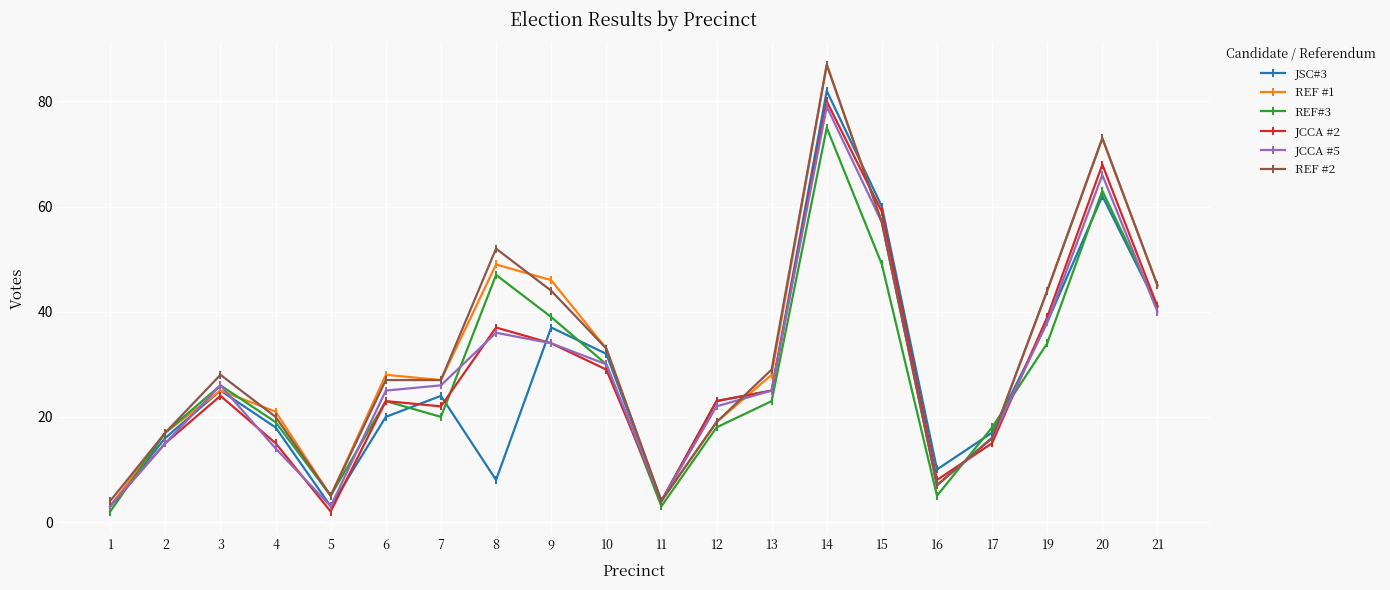

How many series are shown in this chart?

6